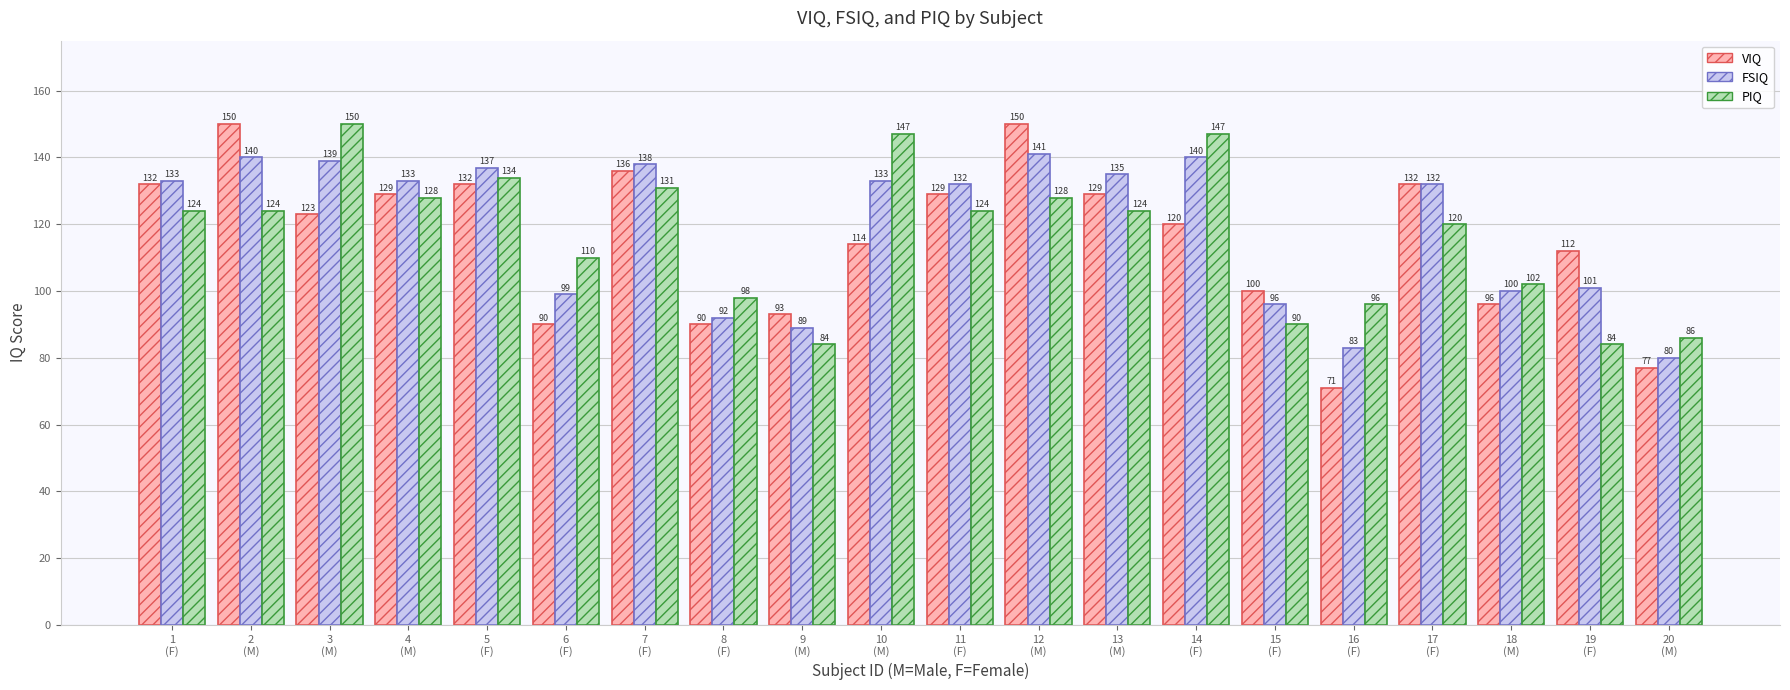

At how many categories does at least one series exceed 136?

7